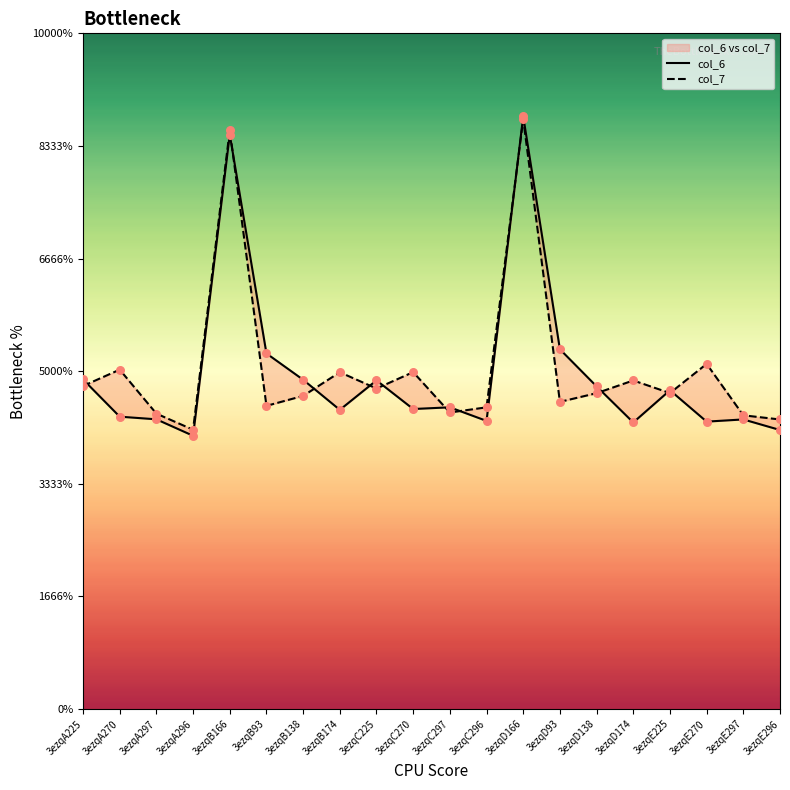

What are all the series names shown in the legend?

col_6, col_7